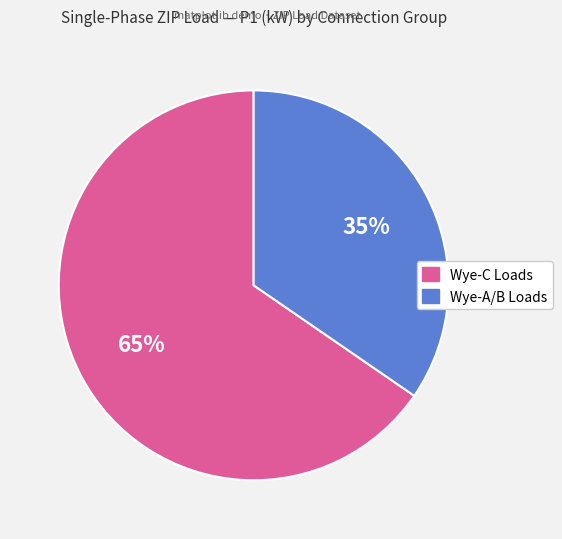

To the nearest percent, what is the average slice percentage?

50%